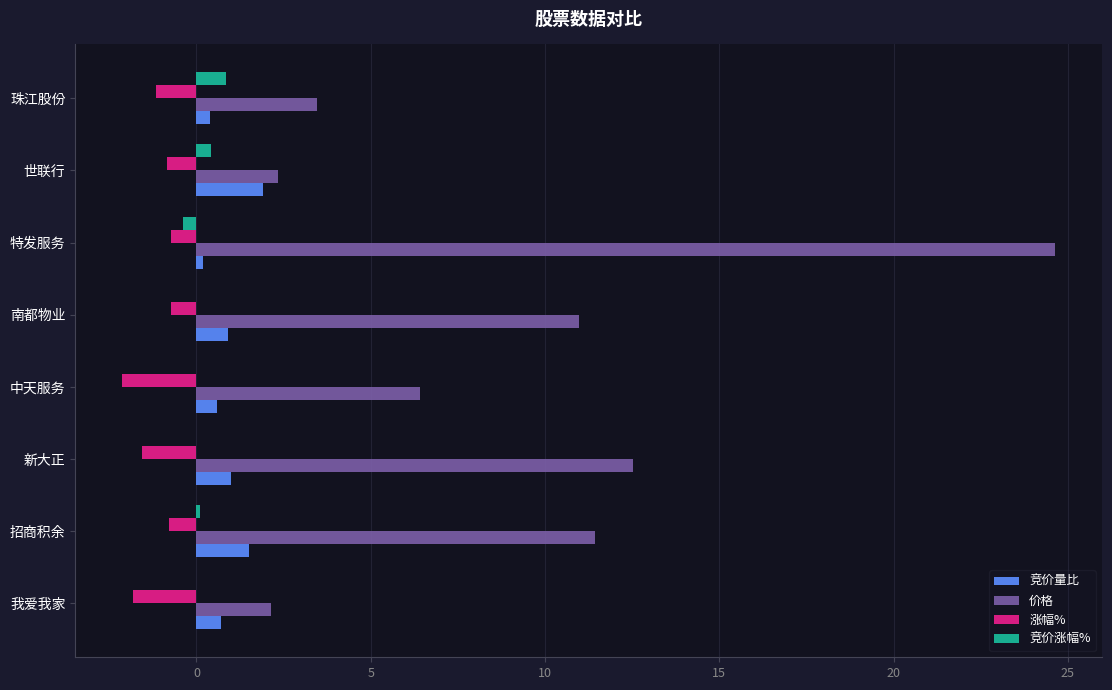

What is the sum of all 竞价涨幅% values?

1.0